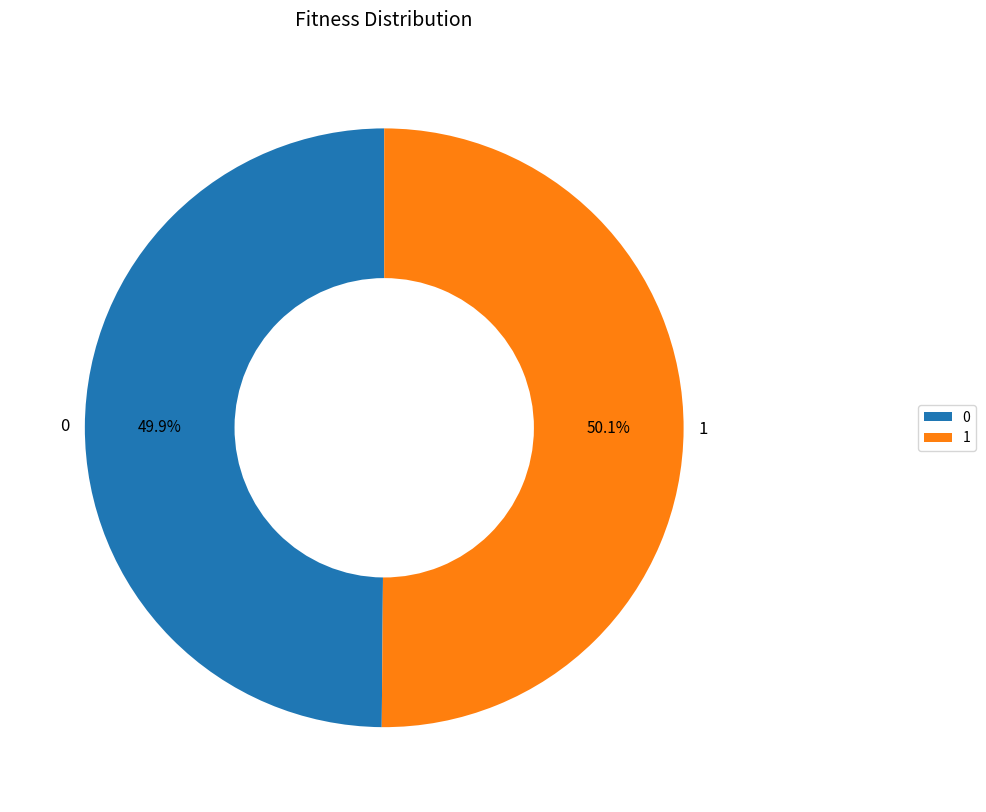

What is the ratio of the value at 1 to the value at 0?

1.0